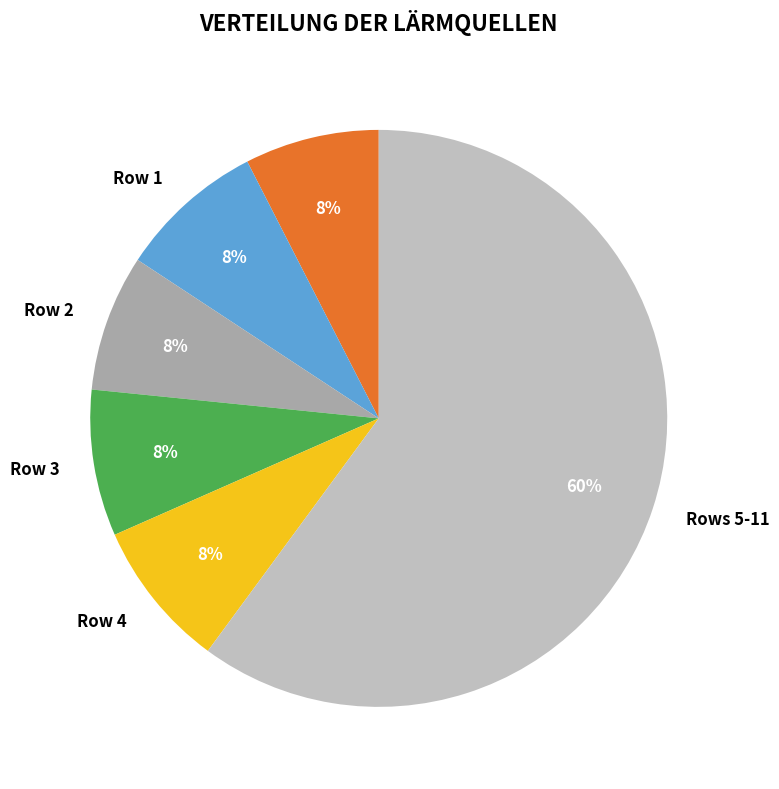

To the nearest percent, what portion does Row 1 represent?

8%